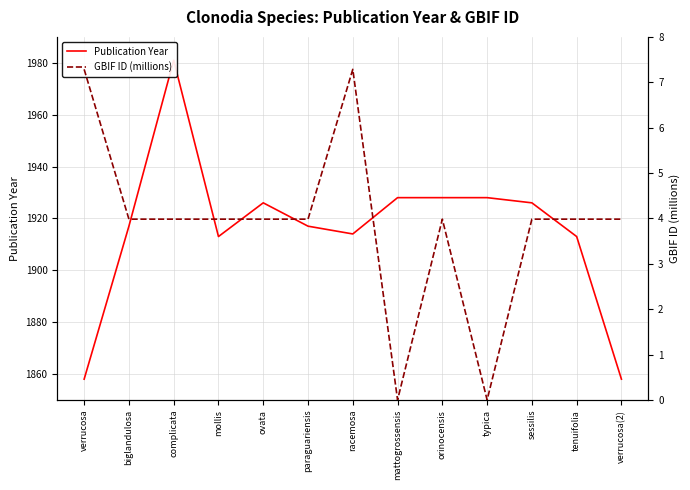

How many lines are shown in the chart?

2